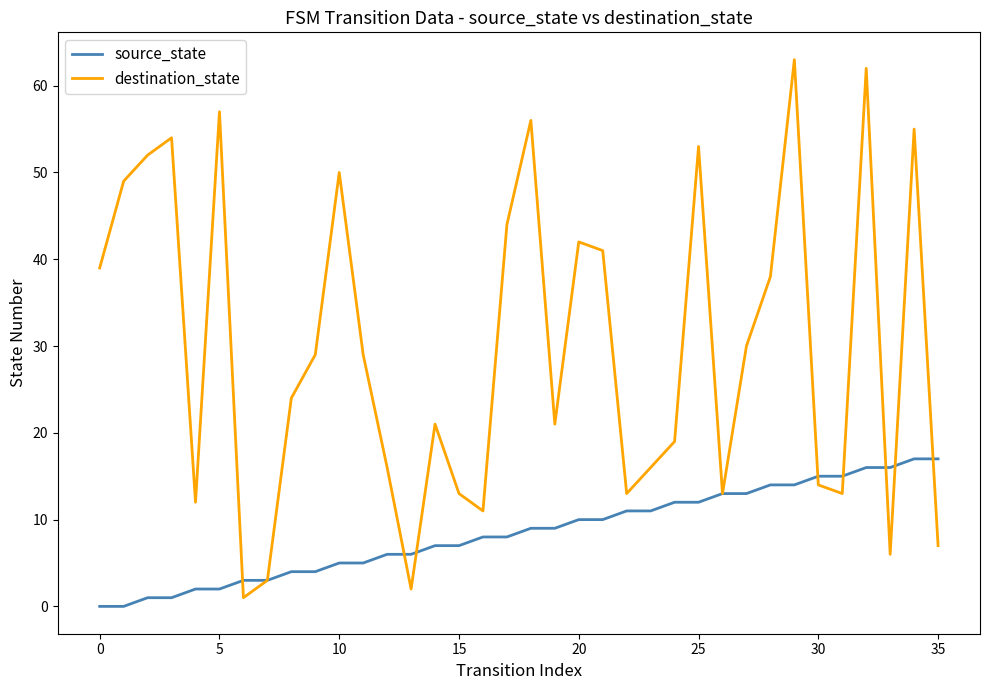

Rank the series by their average value, from highest to lowest.

destination_state, source_state